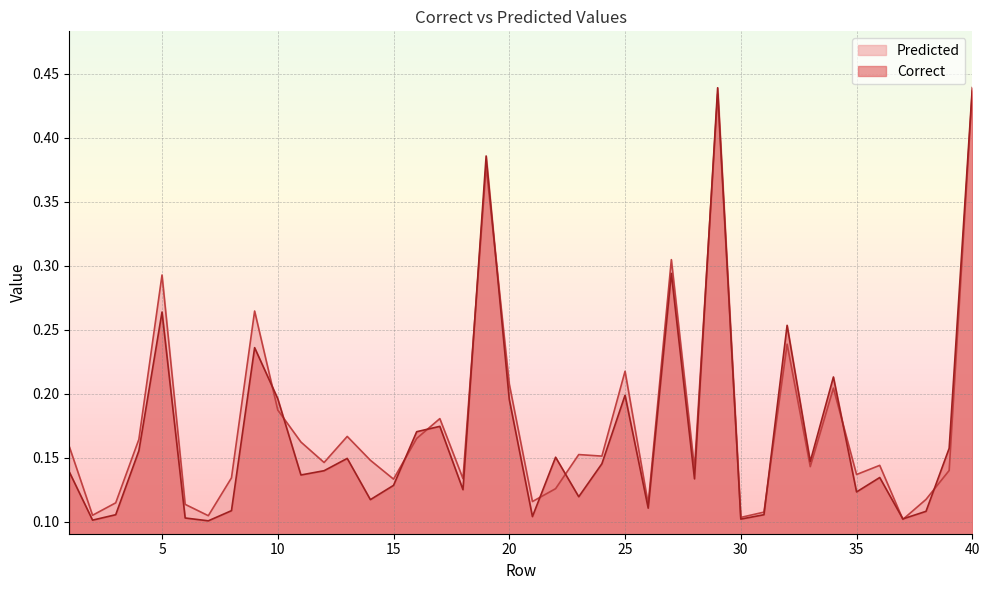

The value of Predicted at 29 is 0.7. True or false?

False